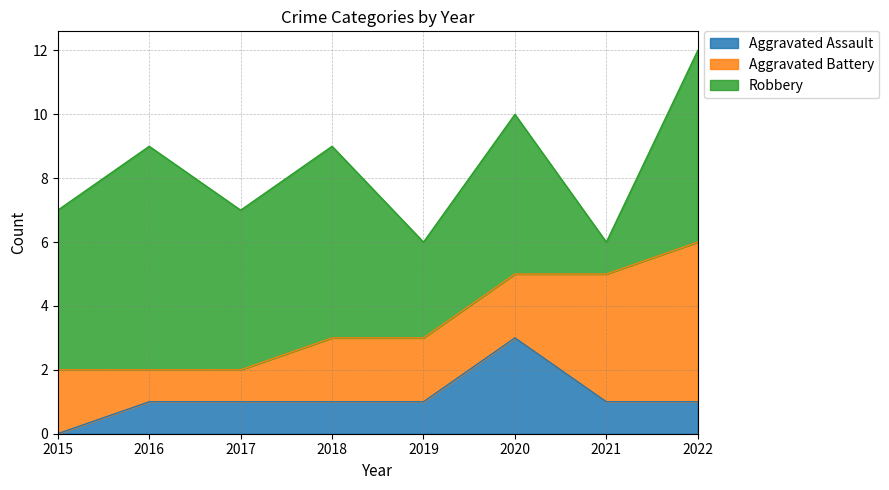

Rank the series at 2019 from highest to lowest value.

Robbery, Aggravated Battery, Aggravated Assault